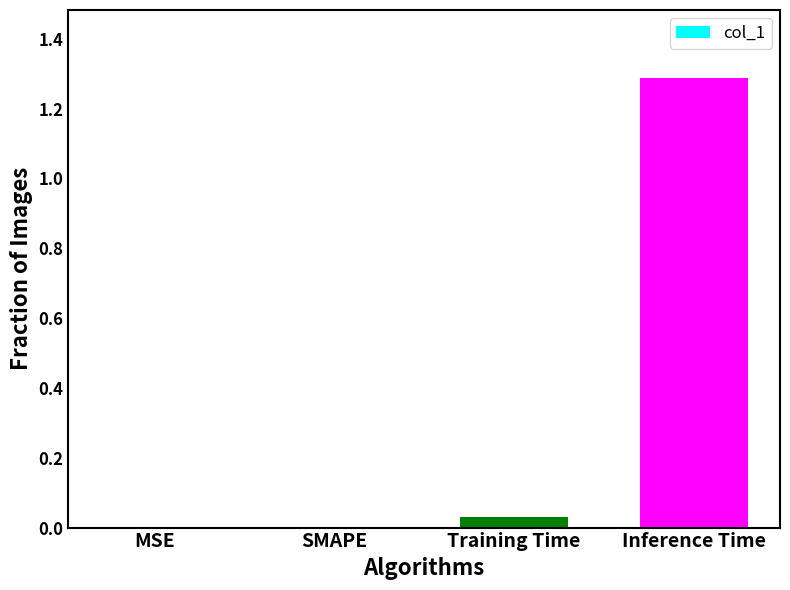

What is the sum of all values?

1.3